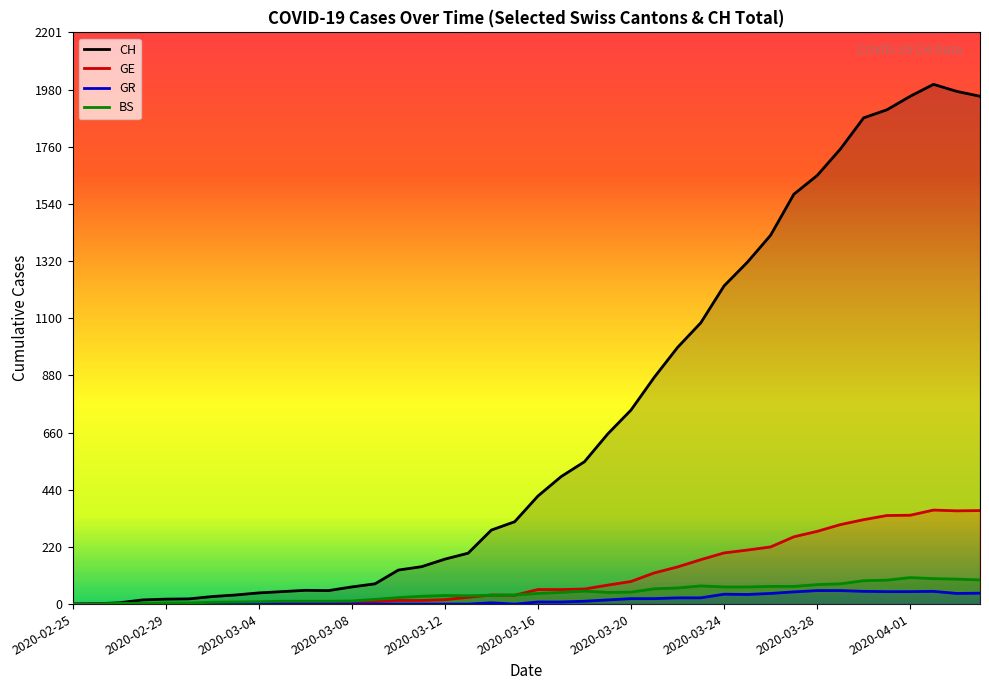

Which series has the largest range (max minus min)?

CH